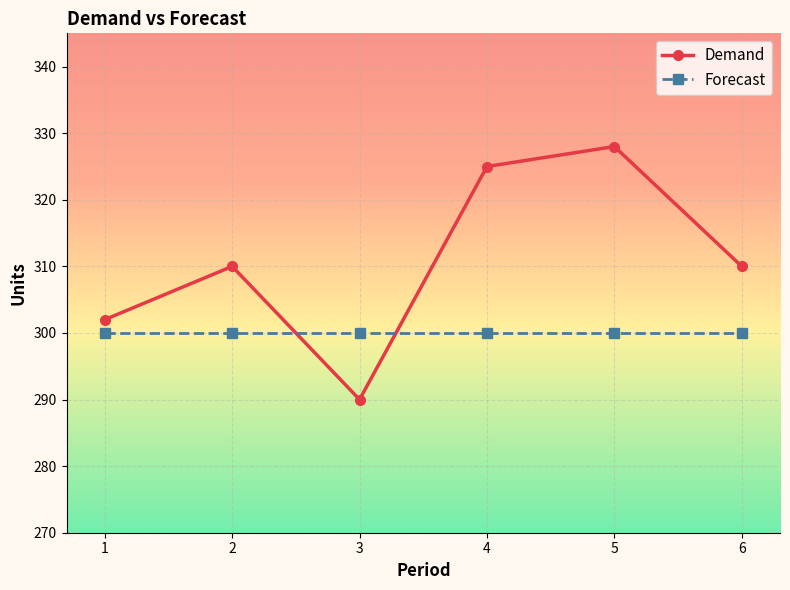

At which category is the sum across all series the highest?

5